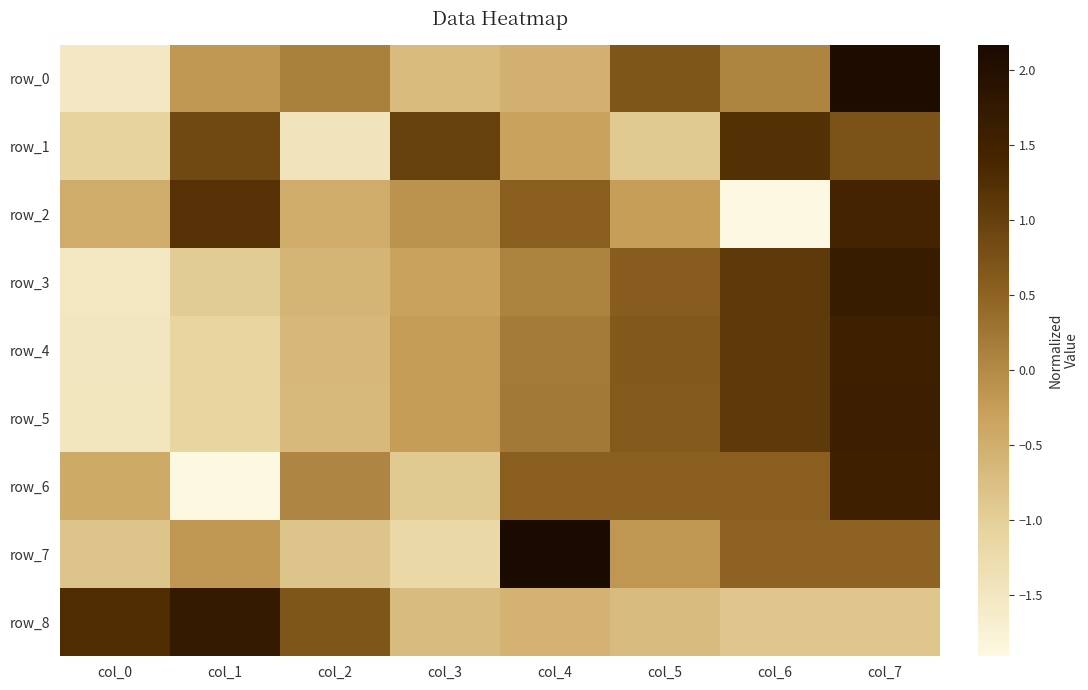

At which category is the sum across all series the highest?

col_7